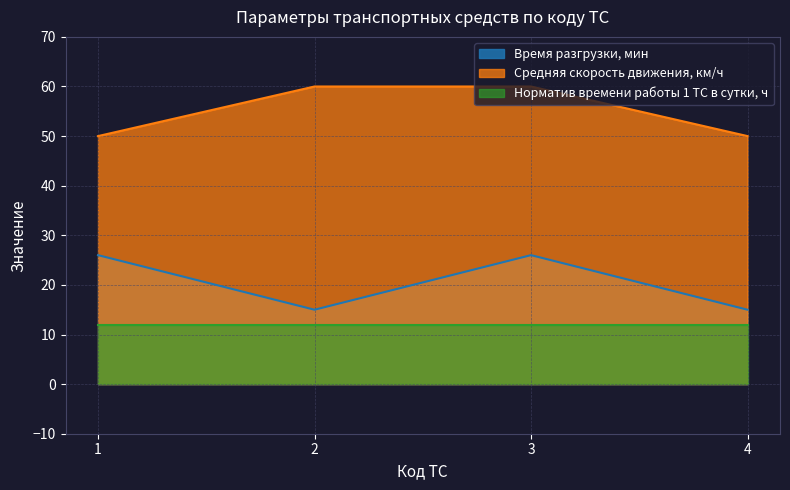

What is the difference between the highest and lowest values at 4?

38